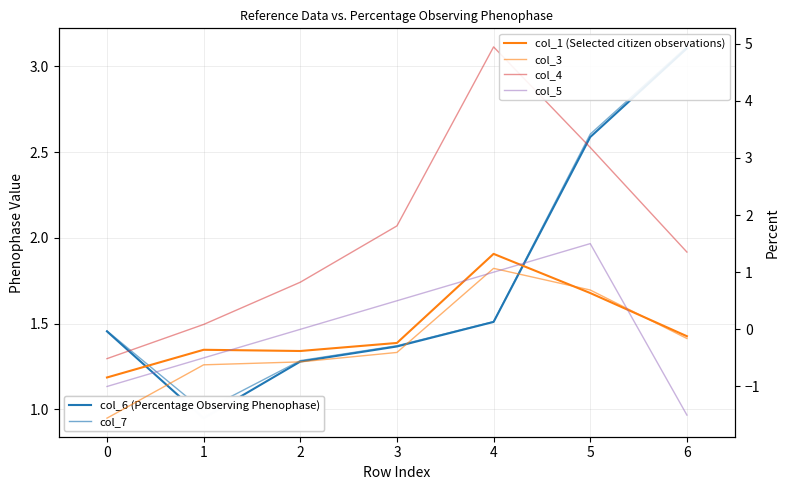

True or false: col_4 and col_1 (Selected citizen observations) cross at least once.

False